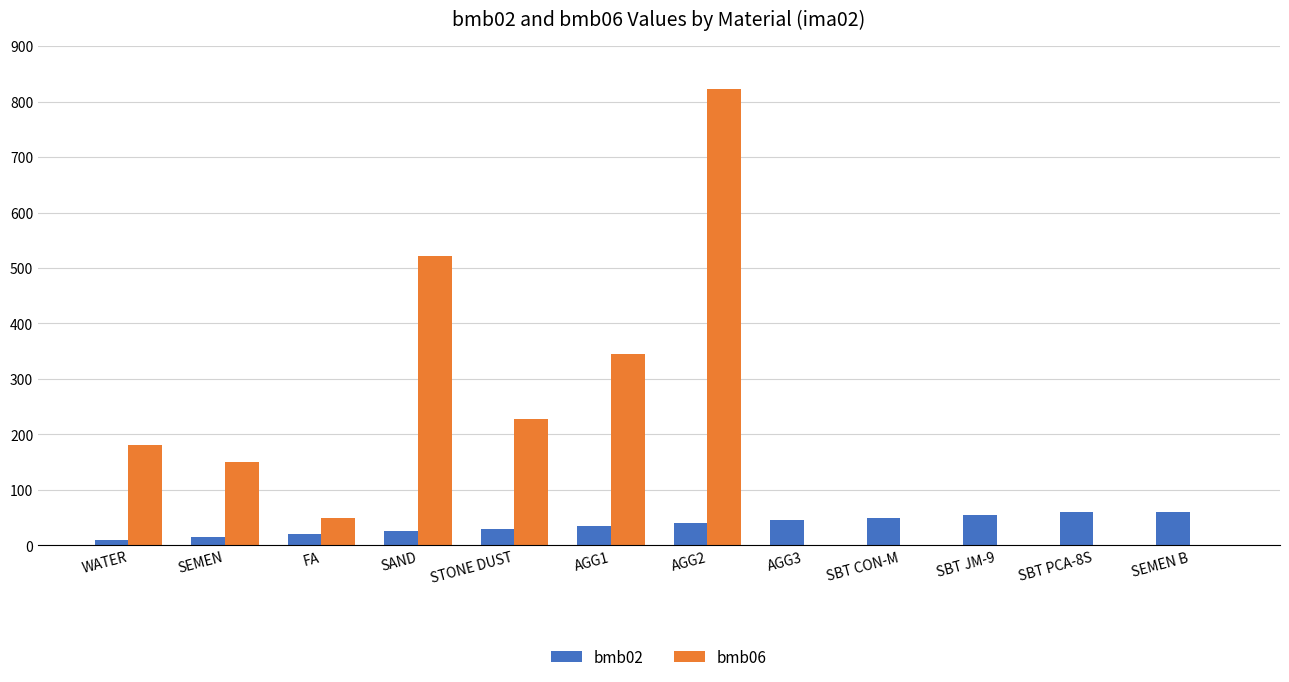

Which series has the largest range (max minus min)?

bmb06